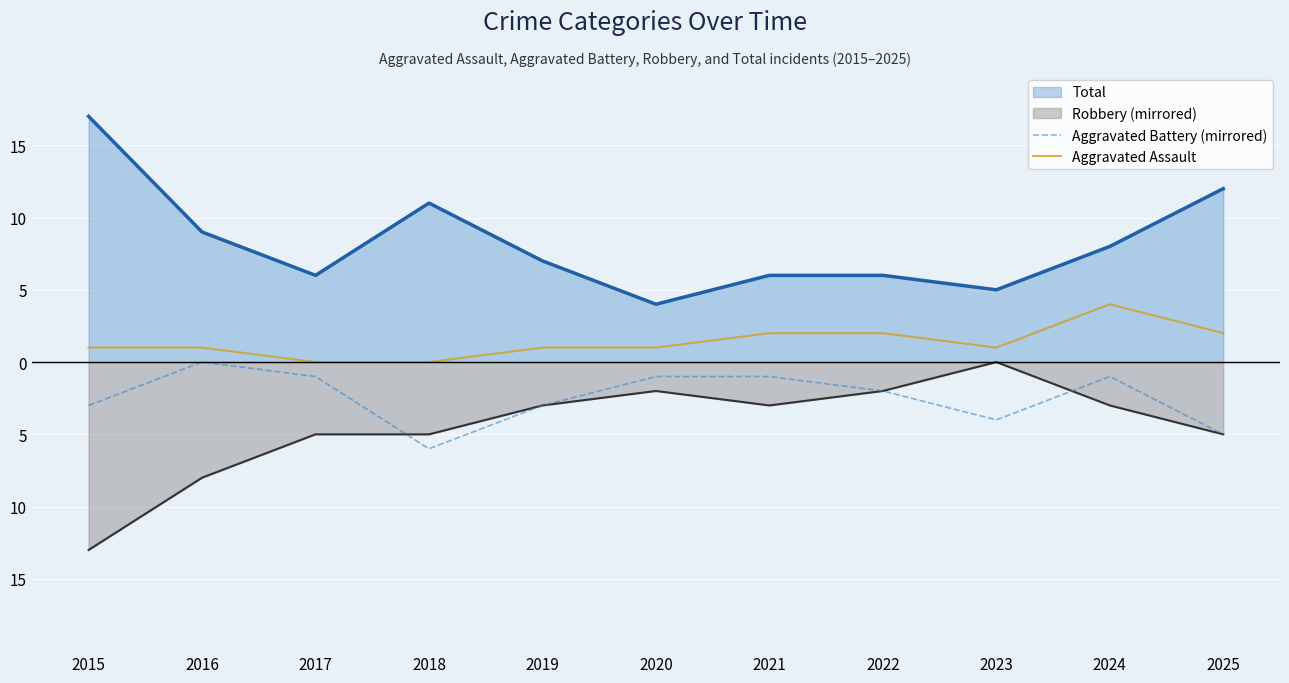

How many values in the Aggravated Battery (mirrored) series are below -2?

5